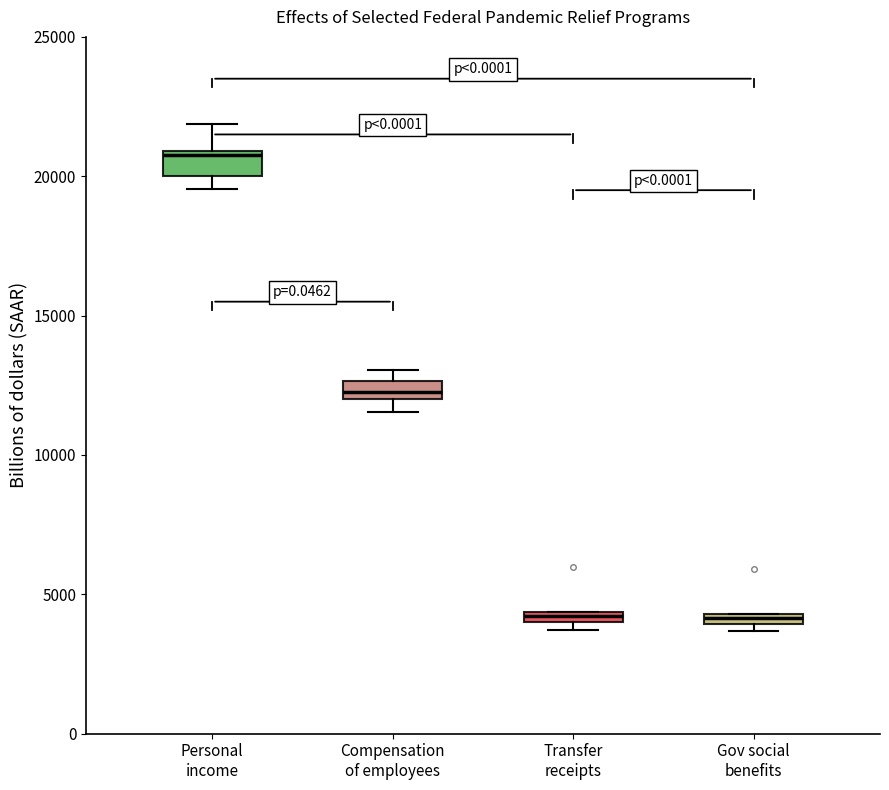

Where is the upper edge of the box for Gov social benefits on the y-axis? The values are not printed on the chart, so give them approximately, as read against the axis.

4500